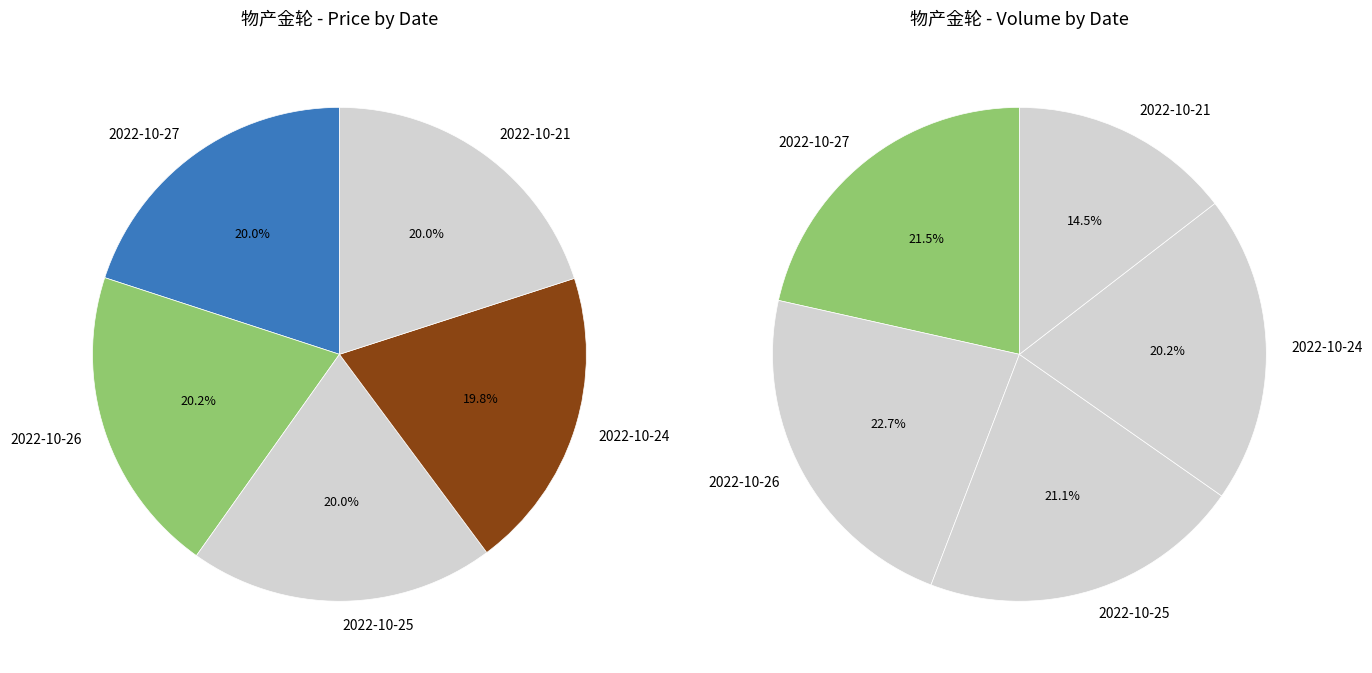

The 9392 slice represents 28% of the pie. True or false?

False